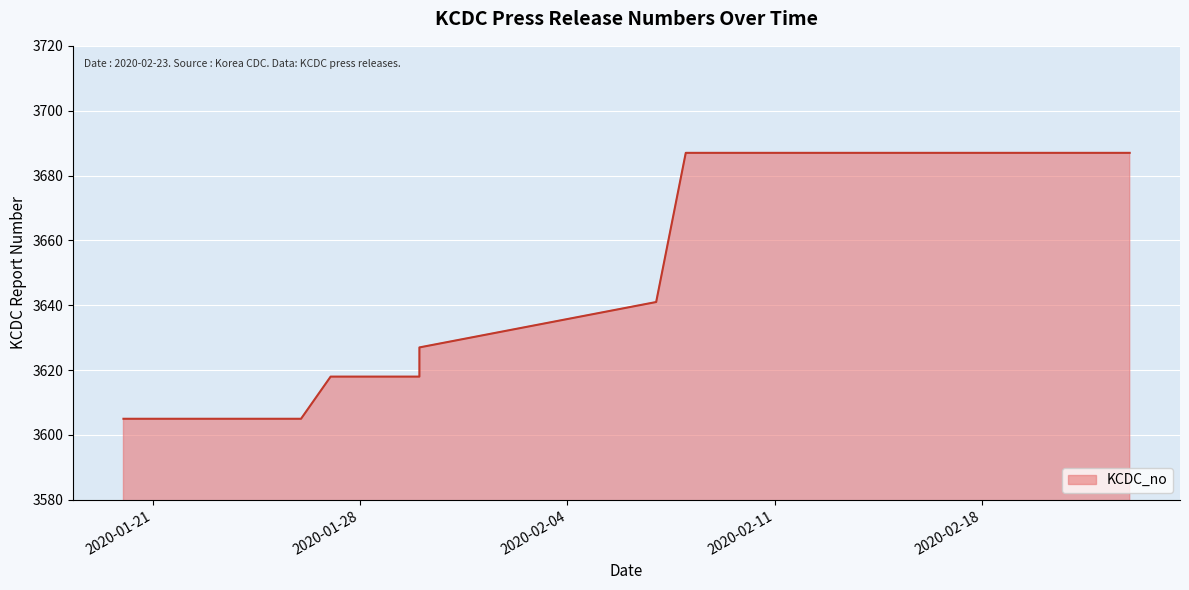

How many categories are shown in the chart?

10